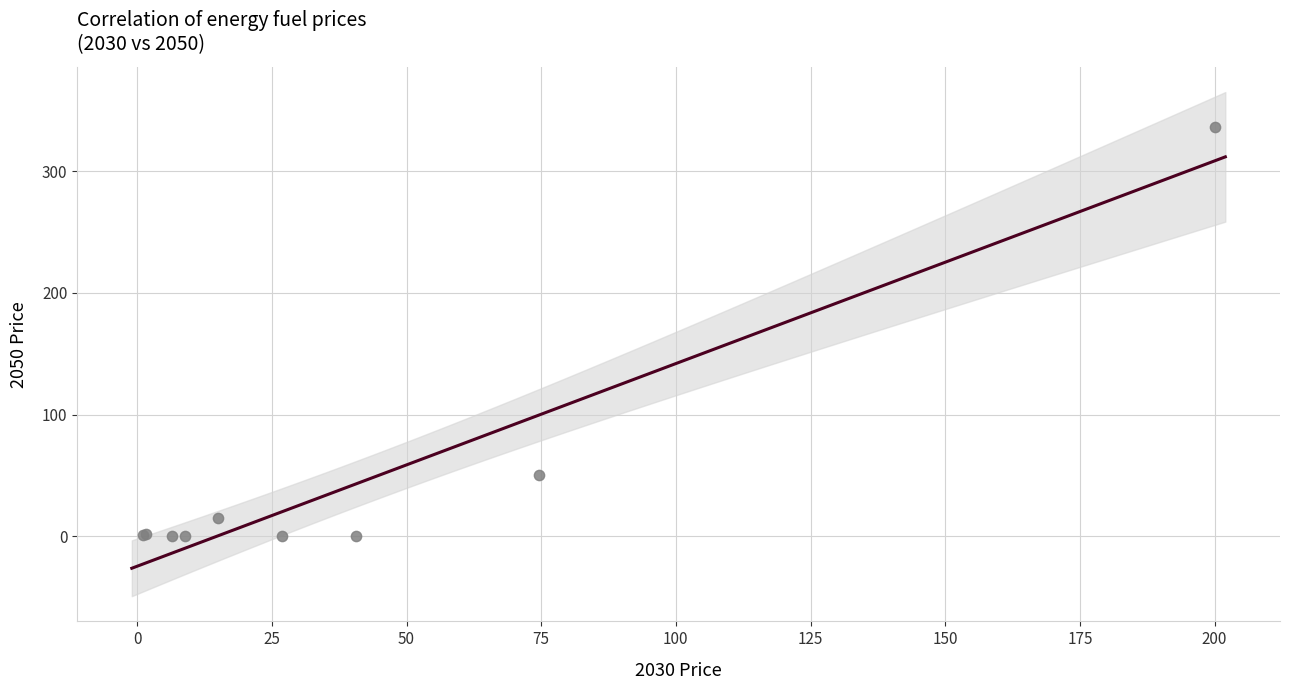

What Y value in the scatter plot is closest to 168?

50.3